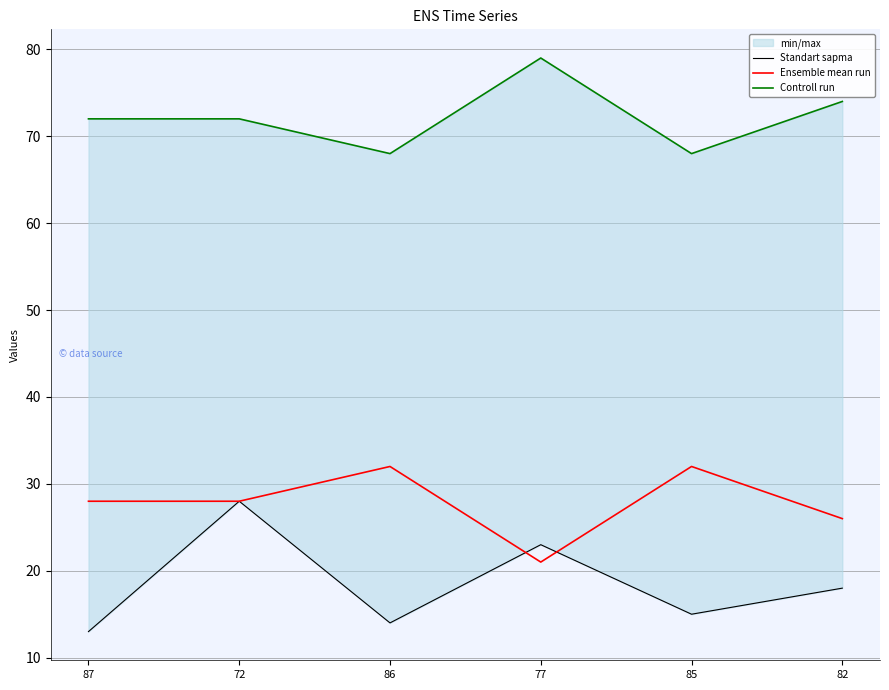

Reading left to right, what are all the values shown in this chart?

Standart sapma: 87=13	72=28	86=14	77=23	85=15	82=18
Ensemble mean run: 87=28	72=28	86=32	77=21	85=32	82=26
Controll run: 87=72	72=72	86=68	77=79	85=68	82=74